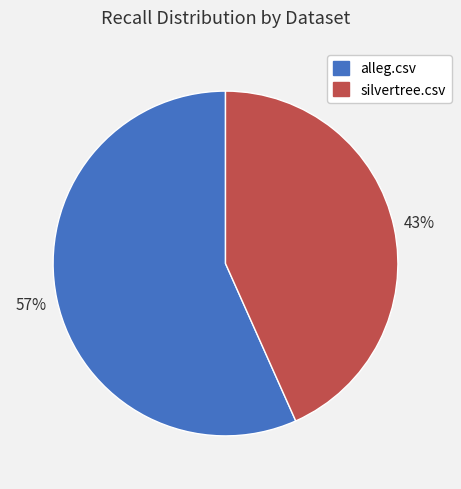

To the nearest percent, what is the combined percentage of silvertree.csv and alleg.csv?

100%